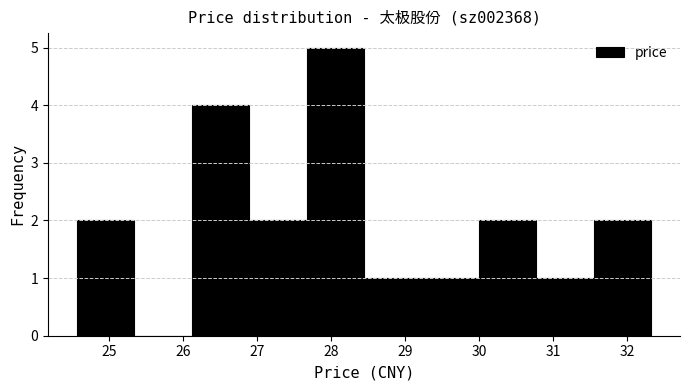

How tall is the bar that spans 27.7 to 28.4 on the x-axis? Neither the bar edges nor the heights are printed on the chart, so give them approximately, as read against the axes.

5